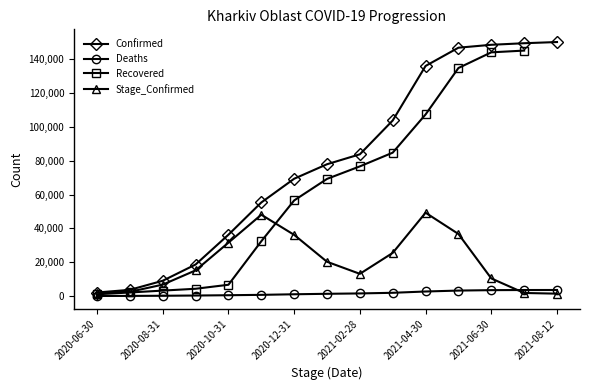

Which series has the largest total across all categories?

Confirmed